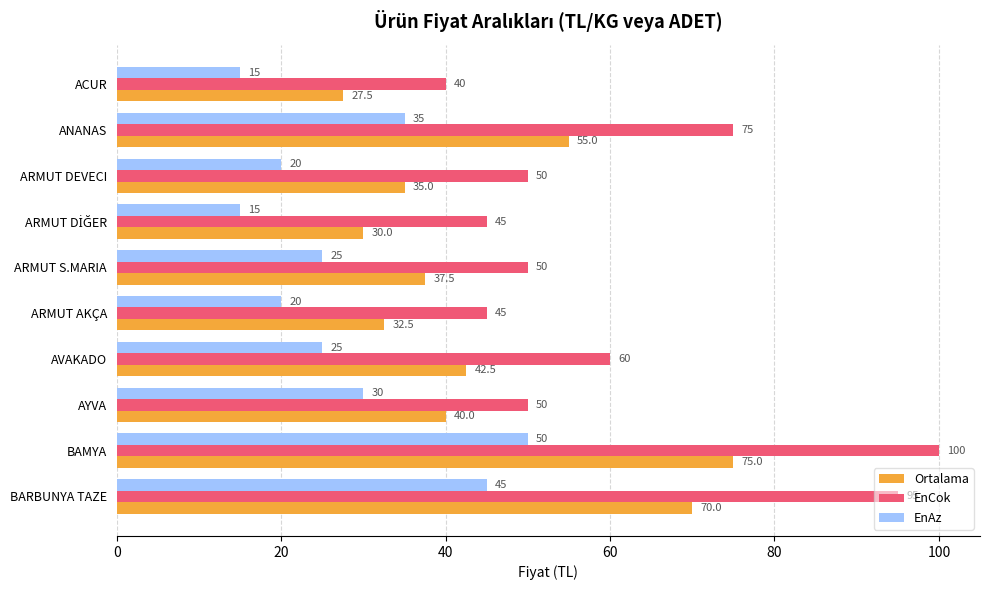

What is the smallest value displayed?

15.0